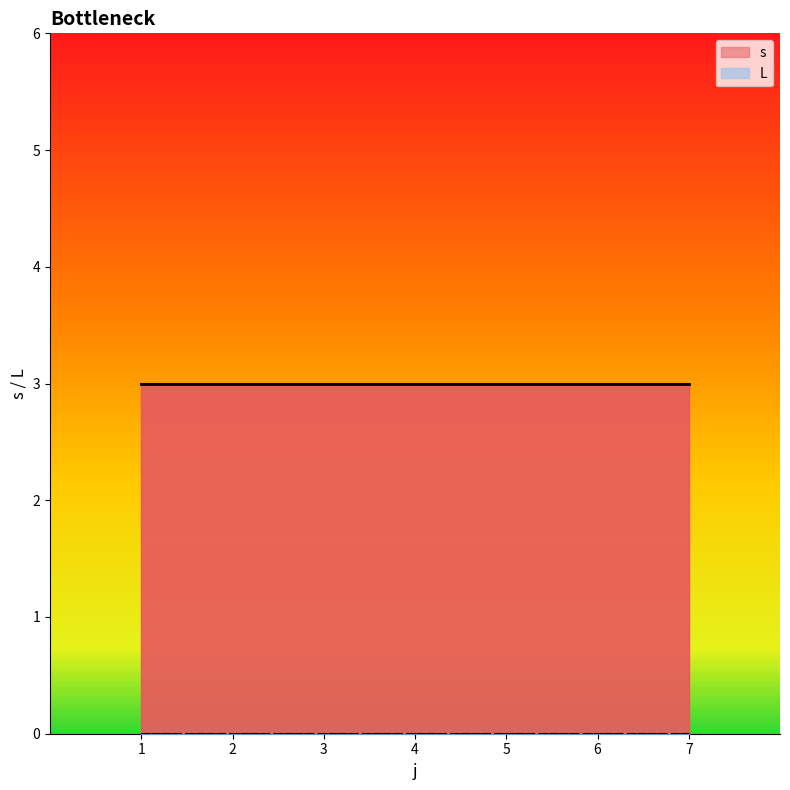

Count the number of data series in this chart.

2